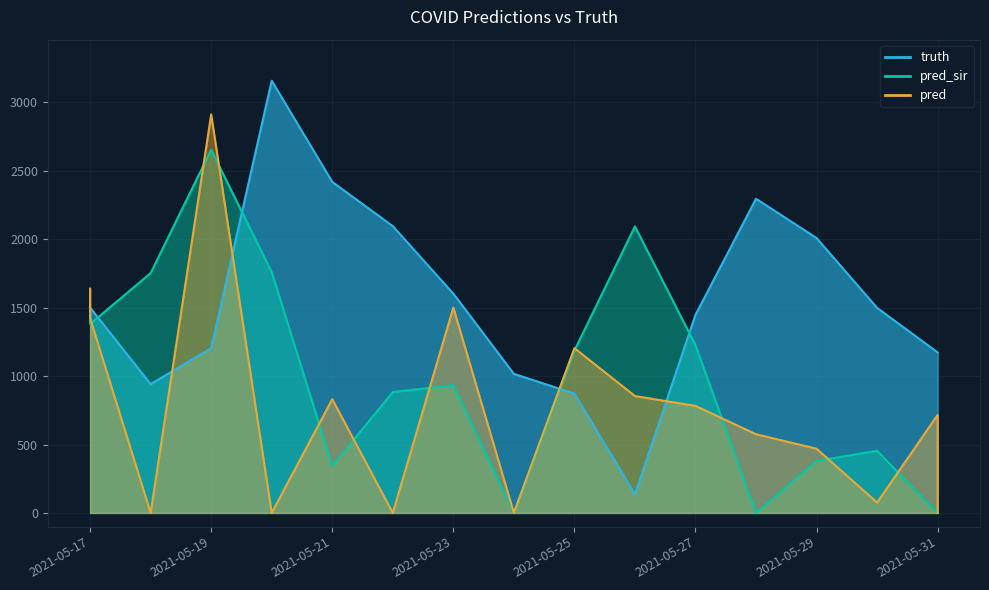

How many data points in pred_sir are less than 933?

8